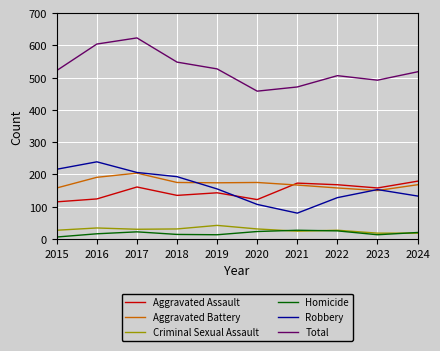

What is the sum of all Aggravated Battery values?

1720